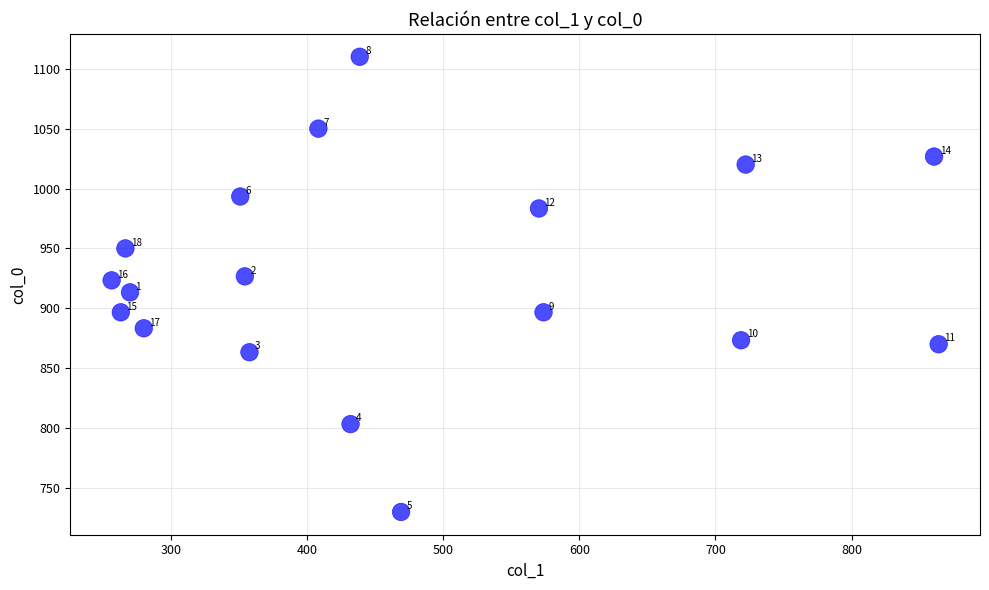

What Y value in the scatter plot is closest to 920?

923.3